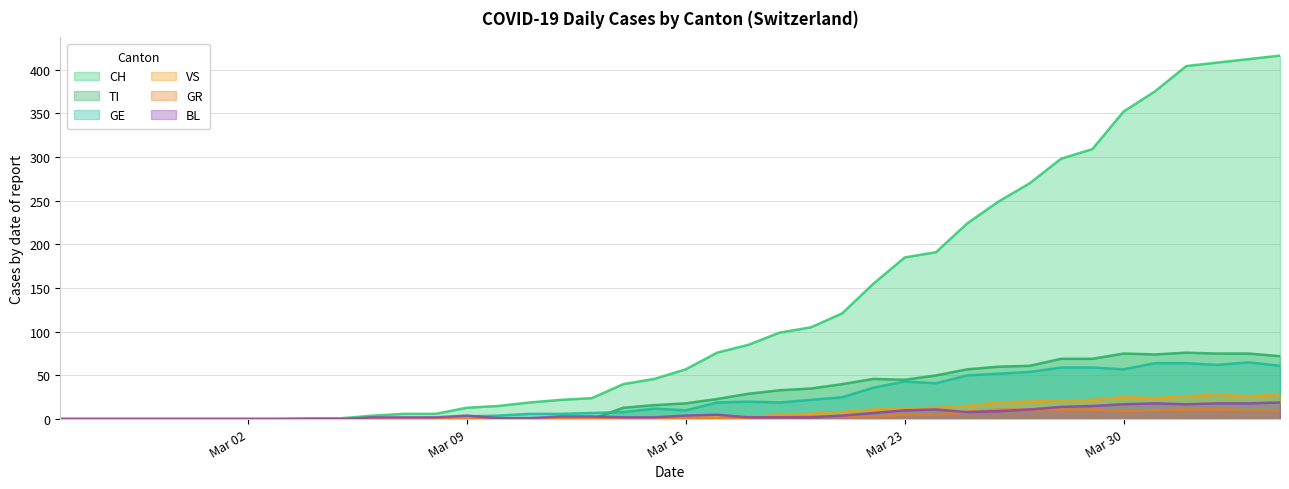

What is the greatest value displayed?

416